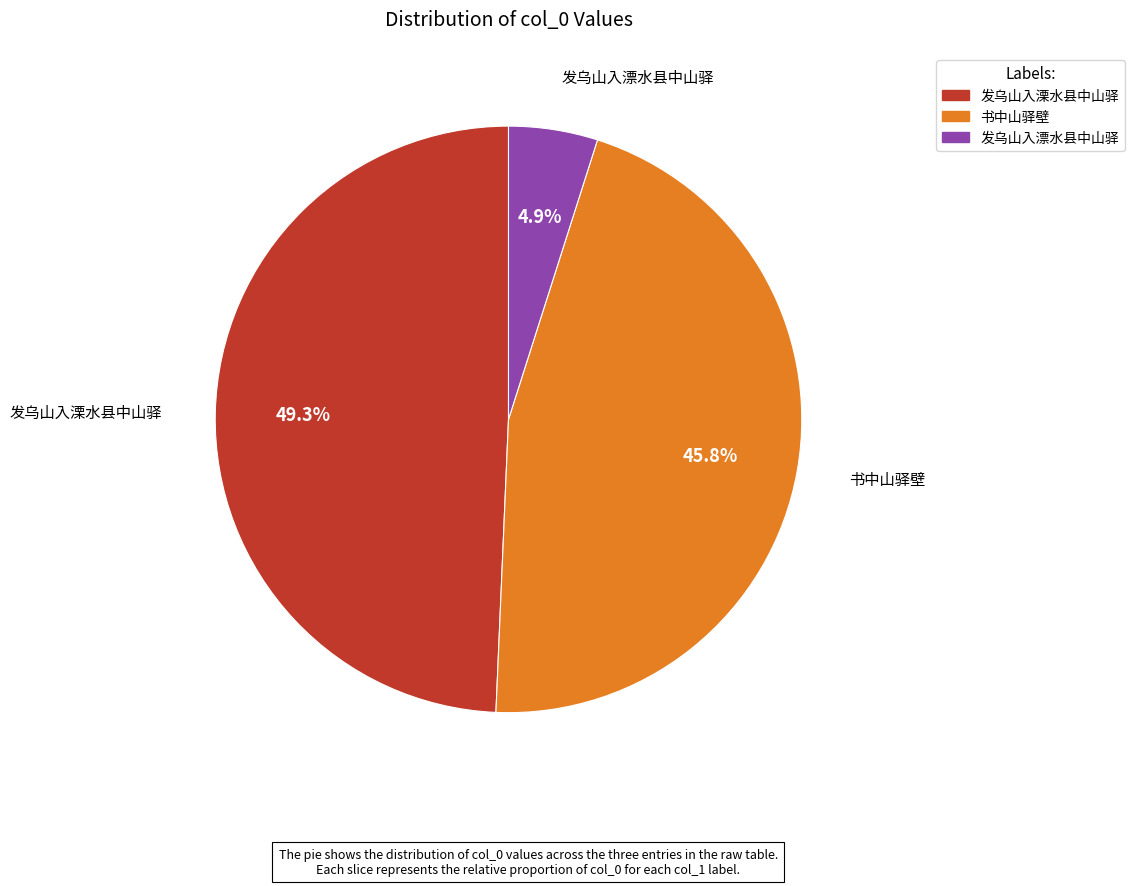

To the nearest percent, what is the average slice percentage?

33%